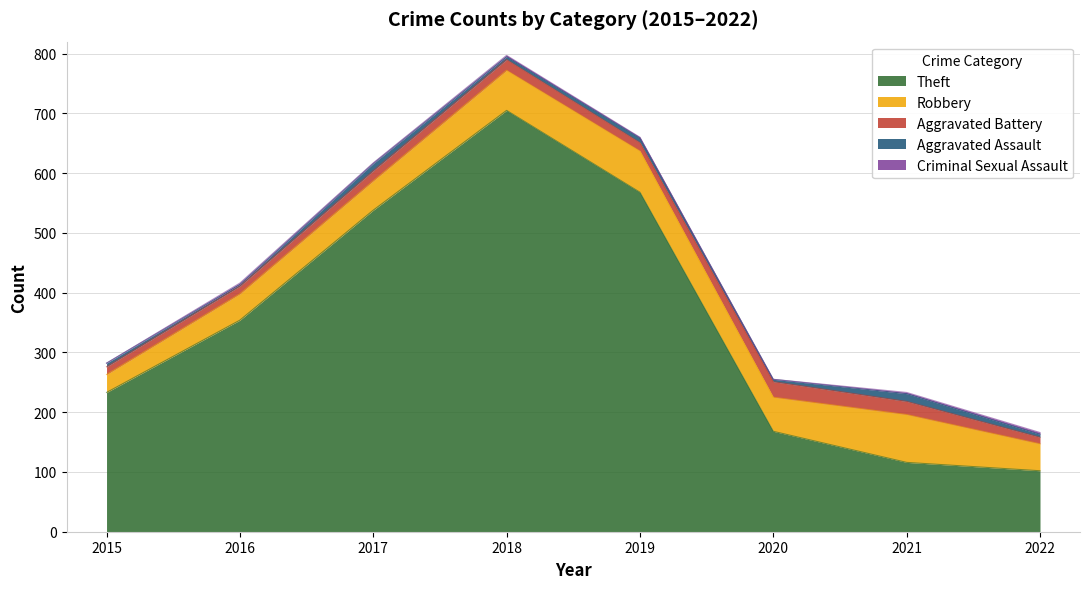

What is the sum of all Aggravated Assault values?

56